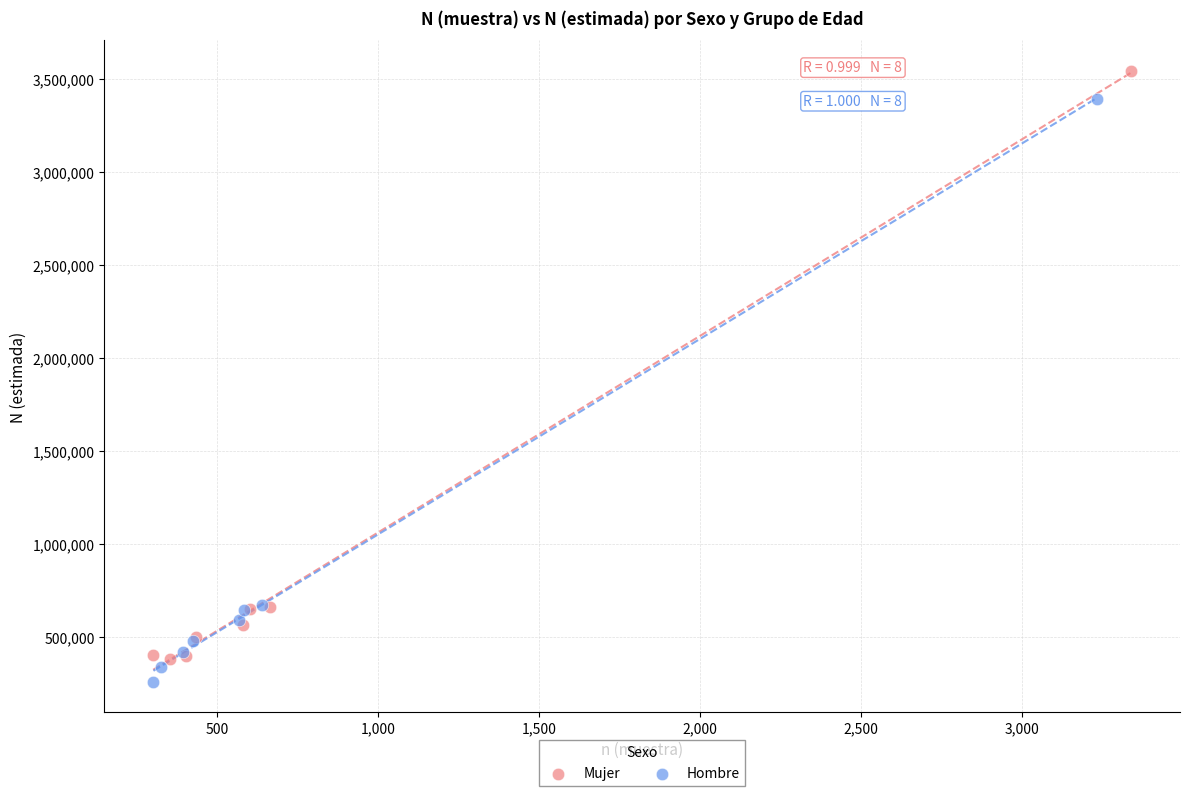

Which series reaches the minimum Y coordinate?

Hombre